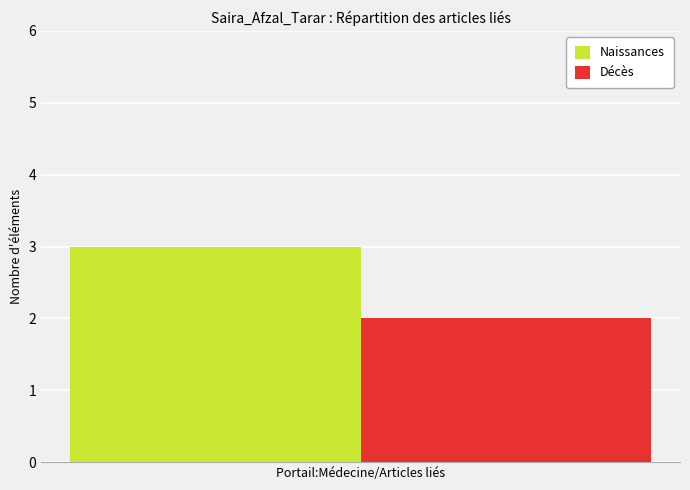

What value does the Naissances series have at Portail:Médecine/Articles liés?

3